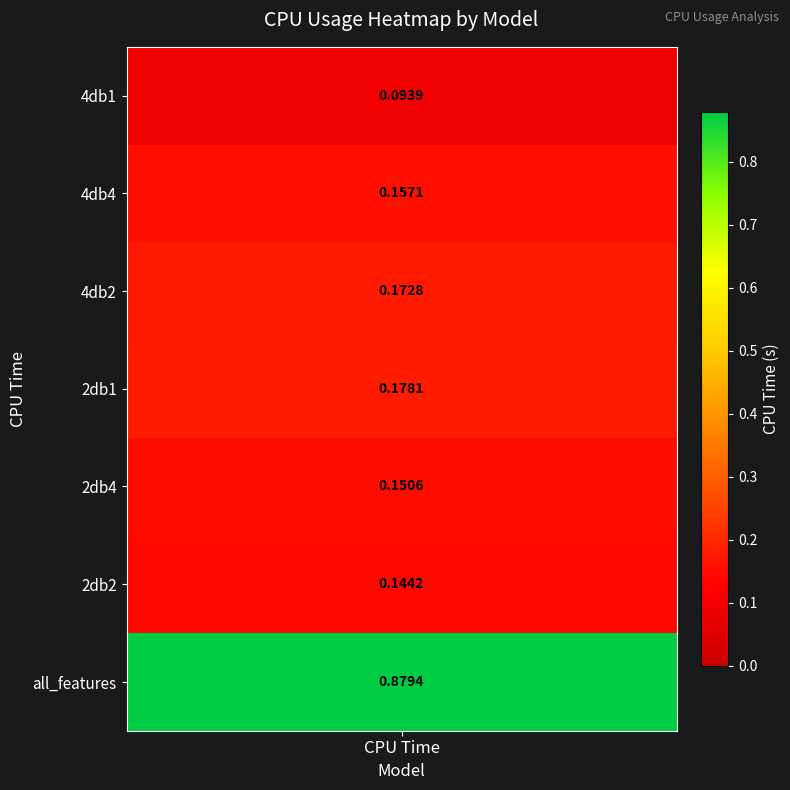

True or false: the data shows 0.2 at 4.

True